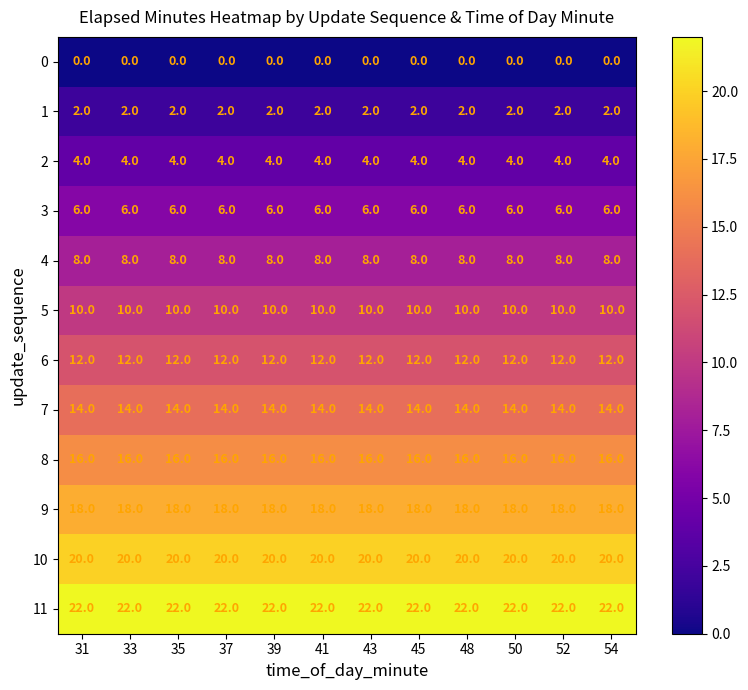

What is the sum of the 5 values at 41 and 33?

20